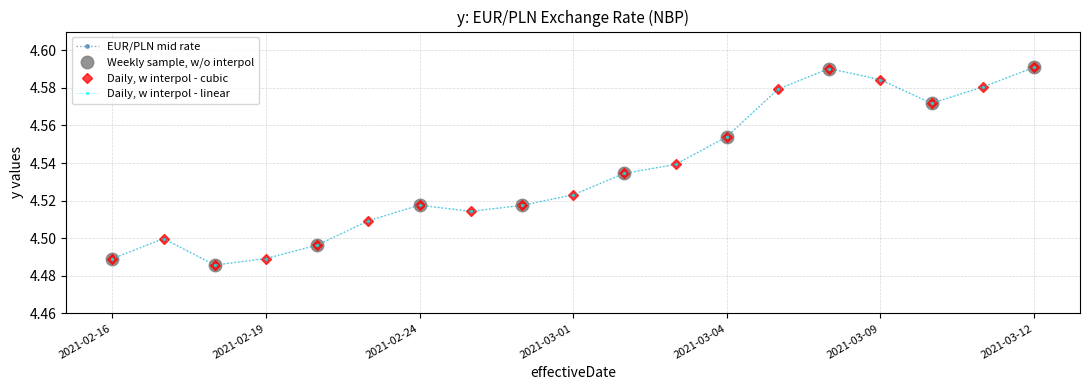

List the labels in order of value, largest first.

2021-03-12, 2021-03-08, 2021-03-09, 2021-03-11, 2021-03-05, 2021-03-10, 2021-03-04, 2021-03-03, 2021-03-02, 2021-03-01, 2021-02-24, 2021-02-26, 2021-02-25, 2021-02-23, 2021-02-17, 2021-02-22, 2021-02-19, 2021-02-16, 2021-02-18